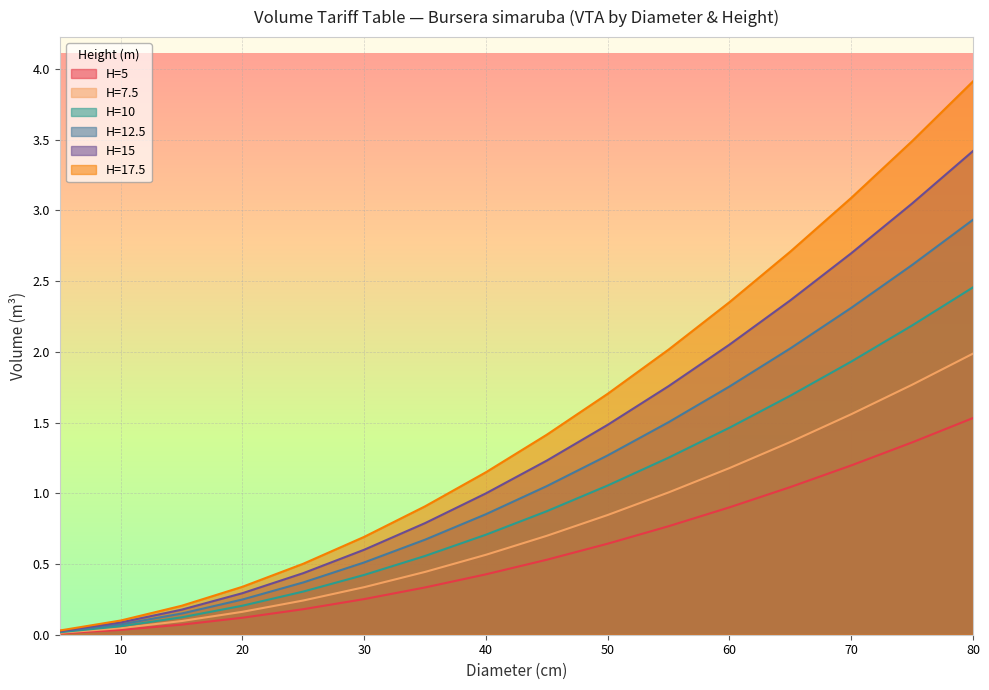

What is the sum of the H=10 values at 30 and 55?

1.7